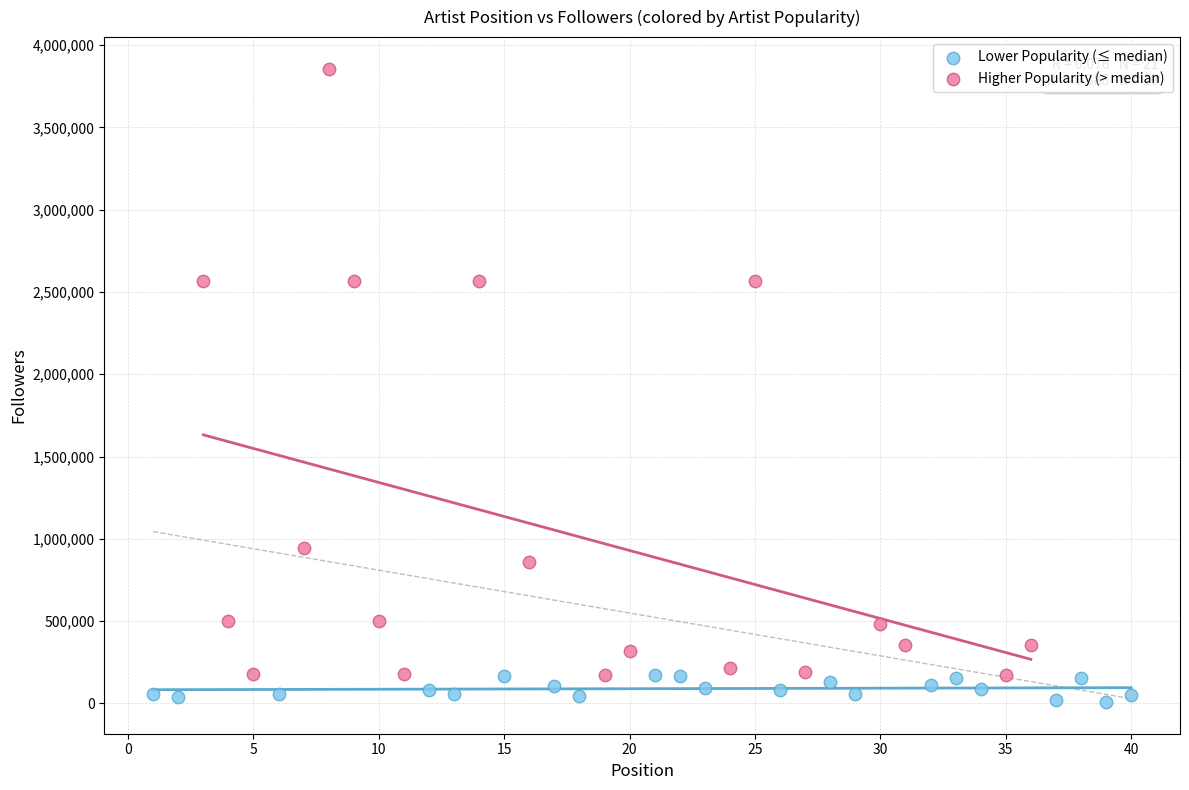

Which series contains the highest Y value?

Higher Popularity (> median)